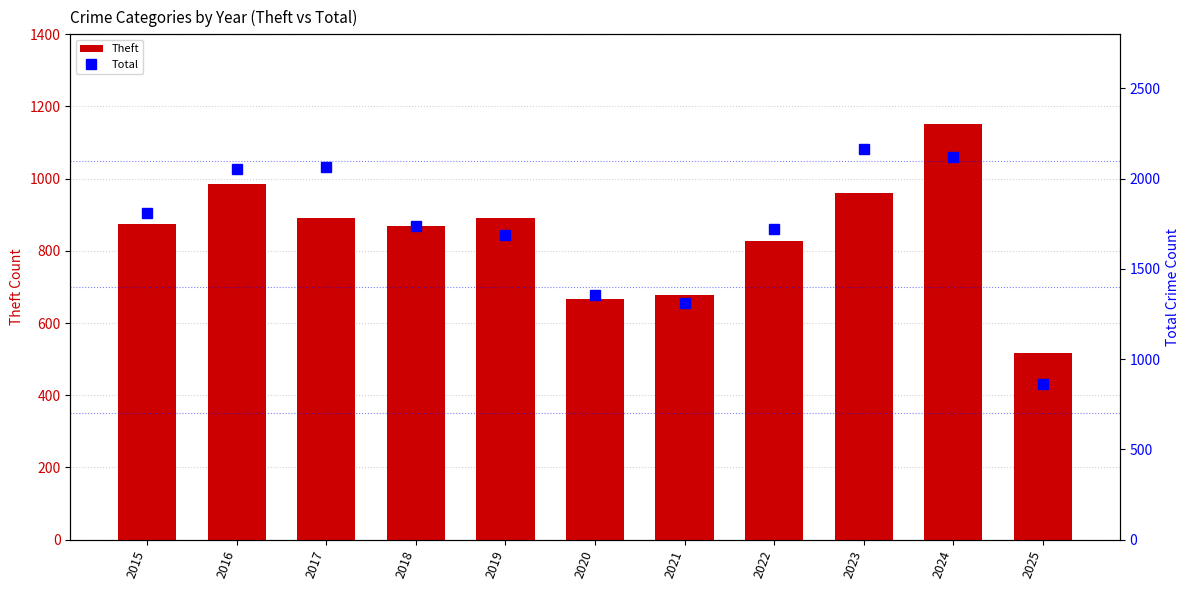

The value of Total at 2024 is 1397. True or false?

False